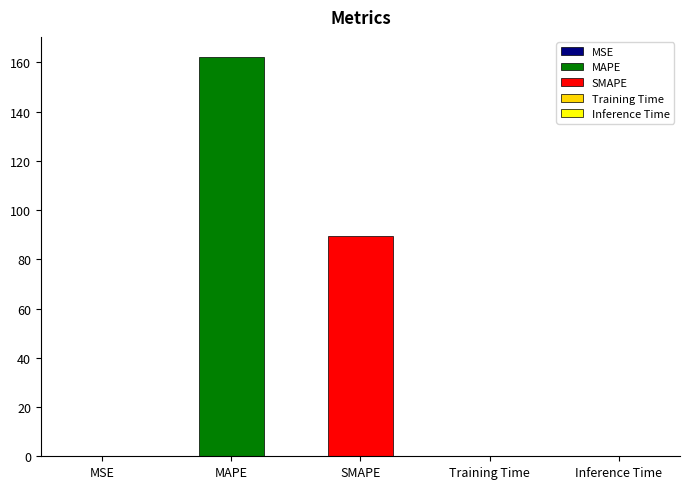

Reading left to right, list all the values displayed in this chart.

0.1	162.2	89.6	0.0	0.0